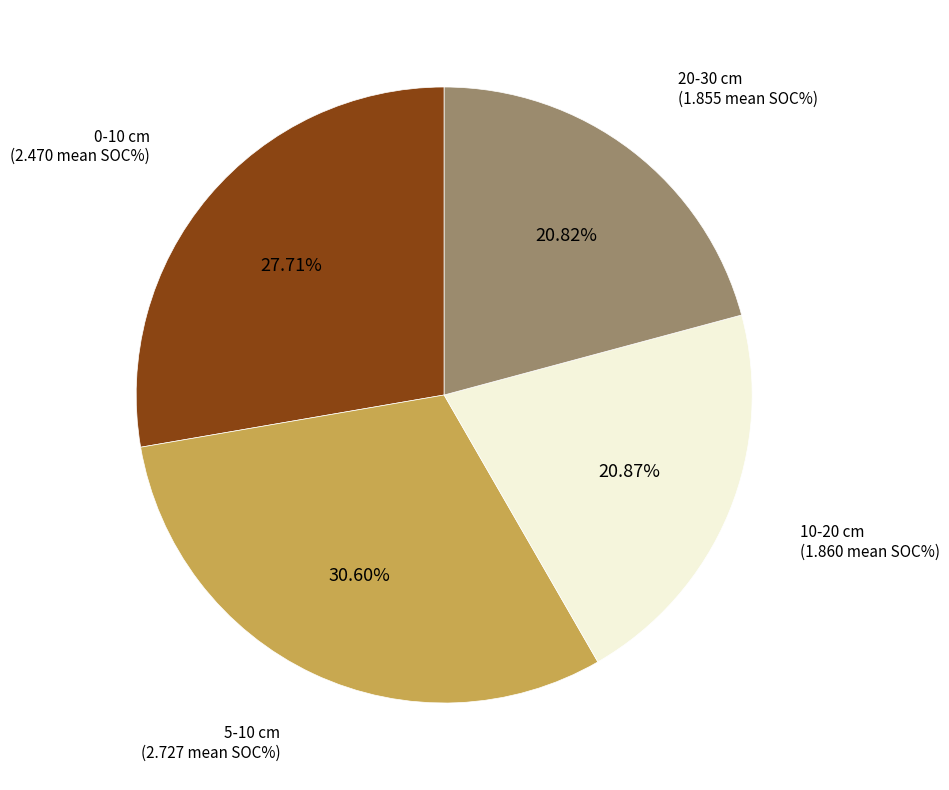

Does 10-20 cm account for over 50% of the chart?

No